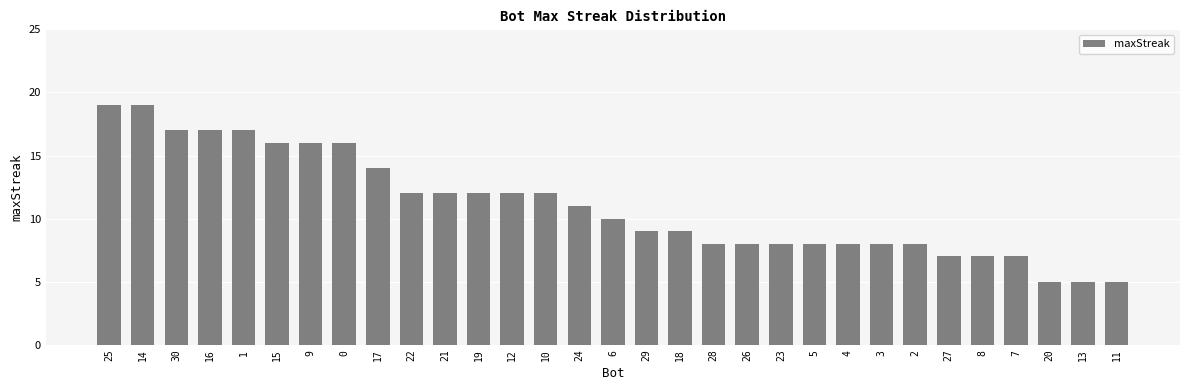

What is the sum of all values?

342